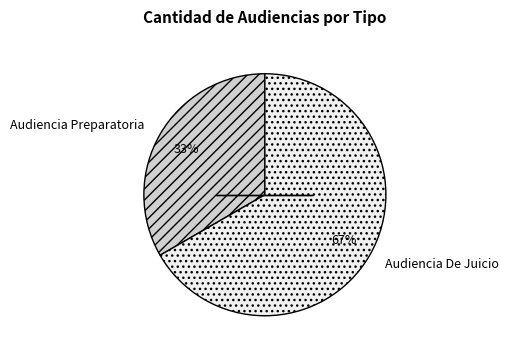

Is Audiencia Preparatoria the majority of the pie?

No